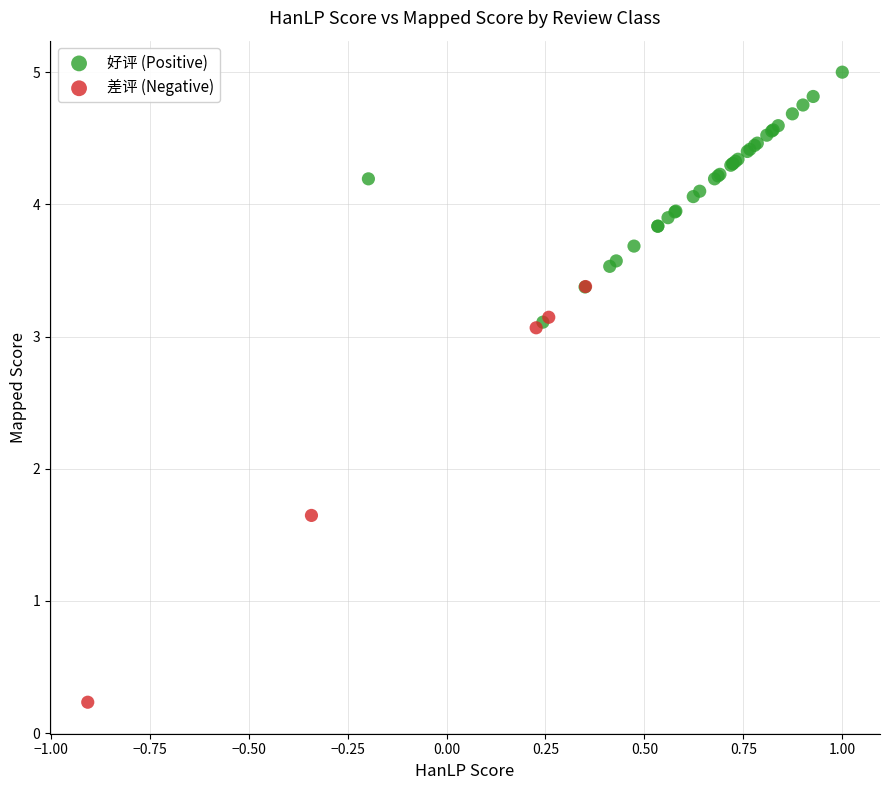

Which series contains the highest Y value?

好评 (Positive)